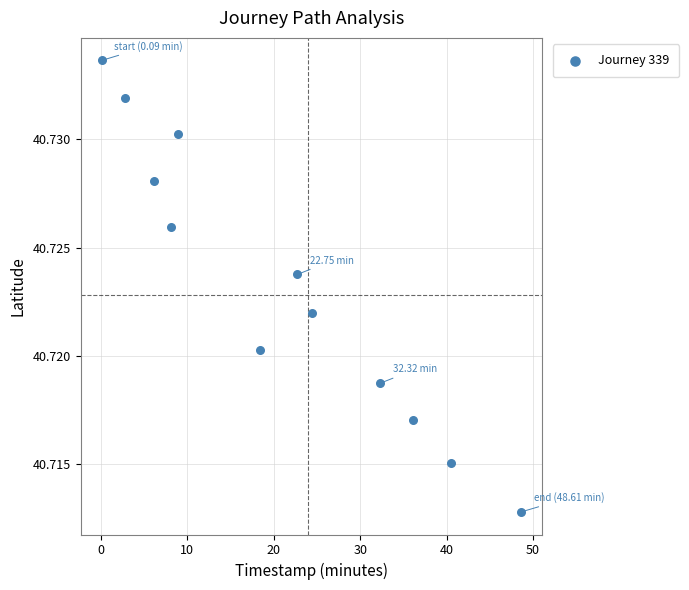

What is the range of X values (max minus min)?

48.5